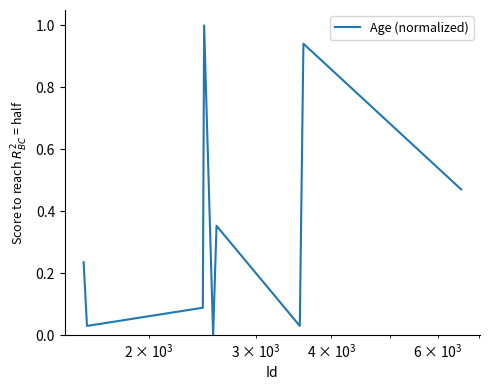

What is the difference between the maximum and minimum values?

1.0